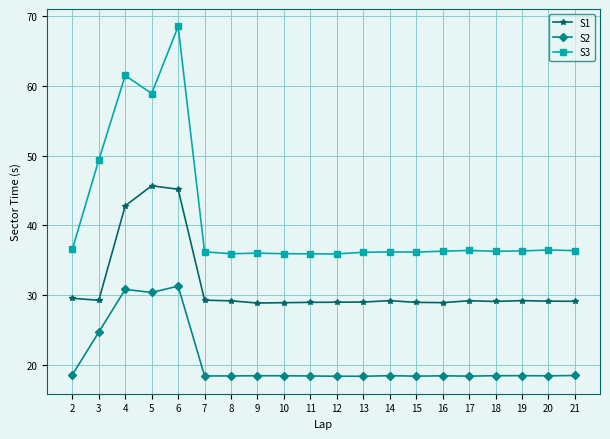

True or false: S3 and S1 intersect in this chart.

False